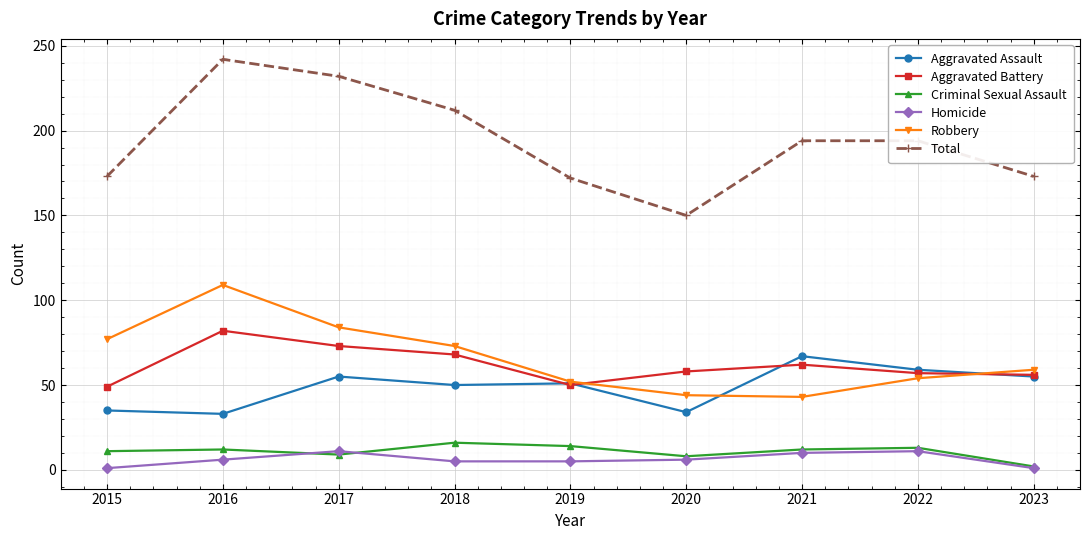

What is the value of the Aggravated Battery point at the 1st from the left?

49